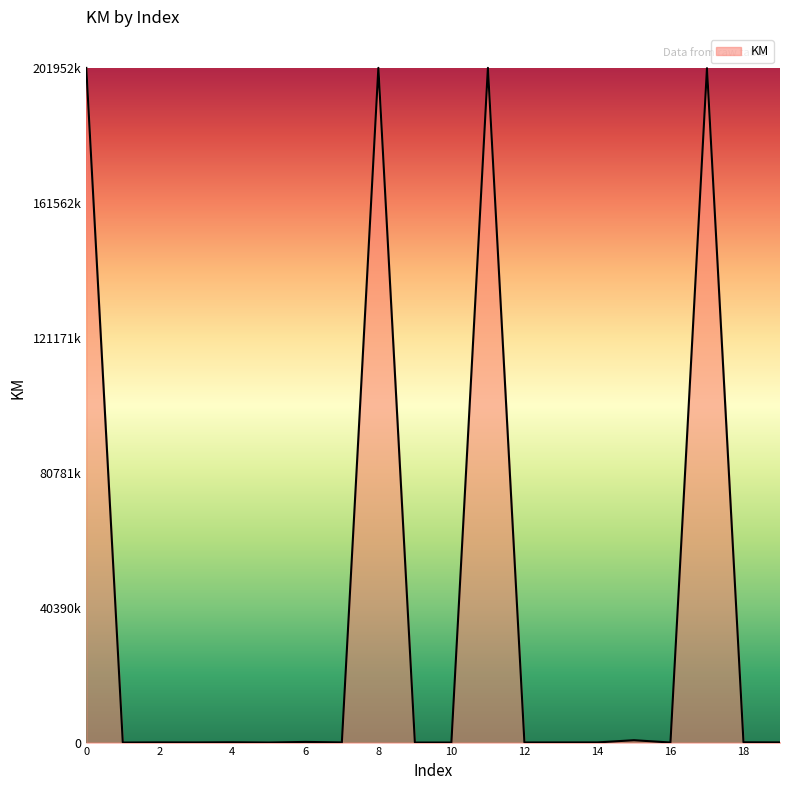

What is the difference between the maximum and second lowest values?

201942500